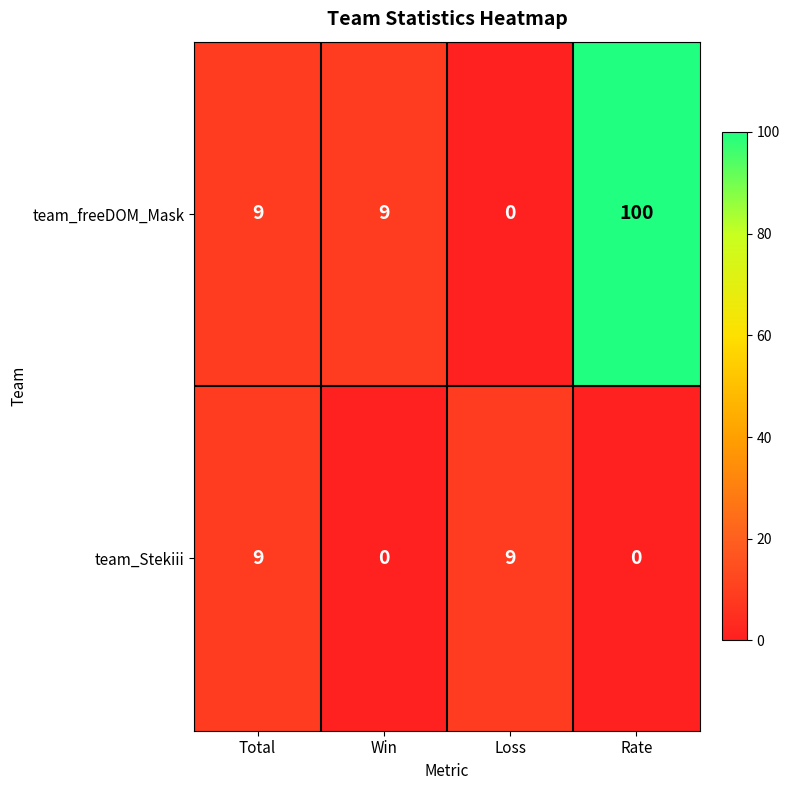

Rank the series by their maximum value, from highest to lowest.

team_freeDOM_Mask, team_Stekiii